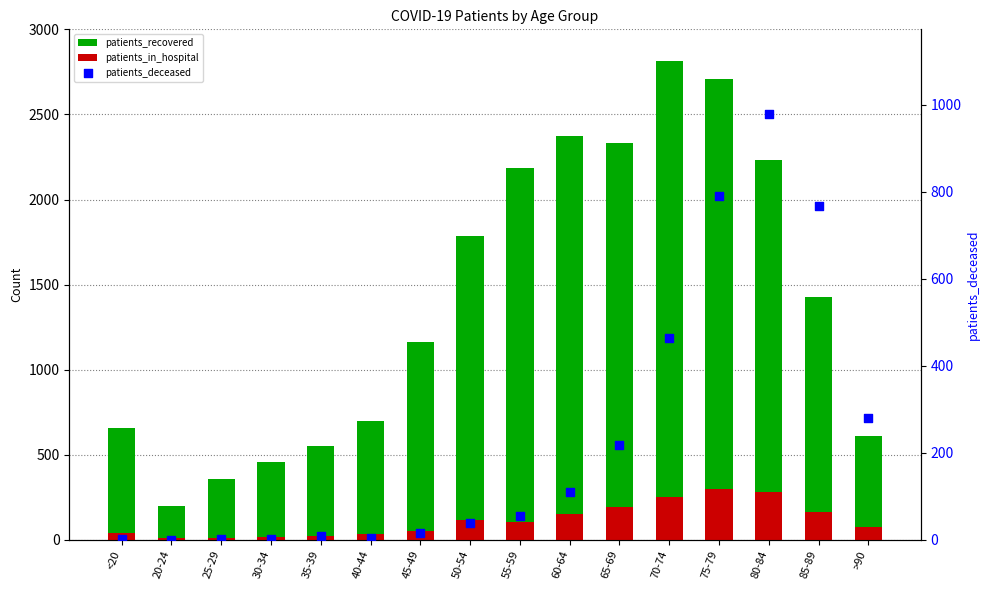

Which series reaches the maximum Y coordinate?

patients_recovered